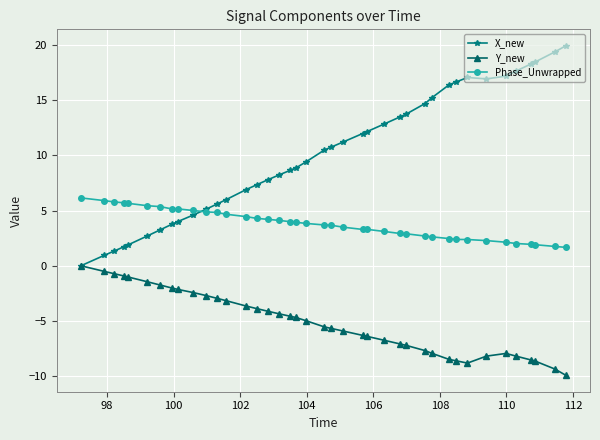

What is the value of the X_new point at the 29th from the left?

14.7